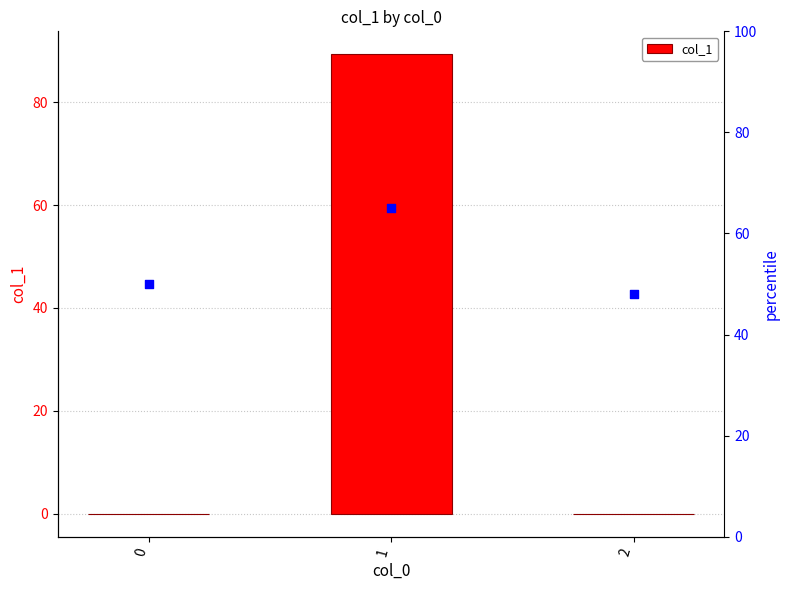

What is the sum of all col_1 values?

89.3